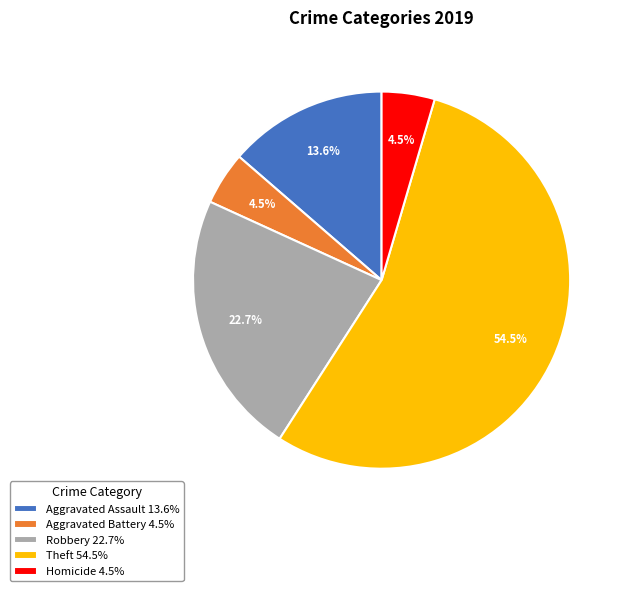

Do Theft and Aggravated Battery together represent more than half of the pie?

Yes